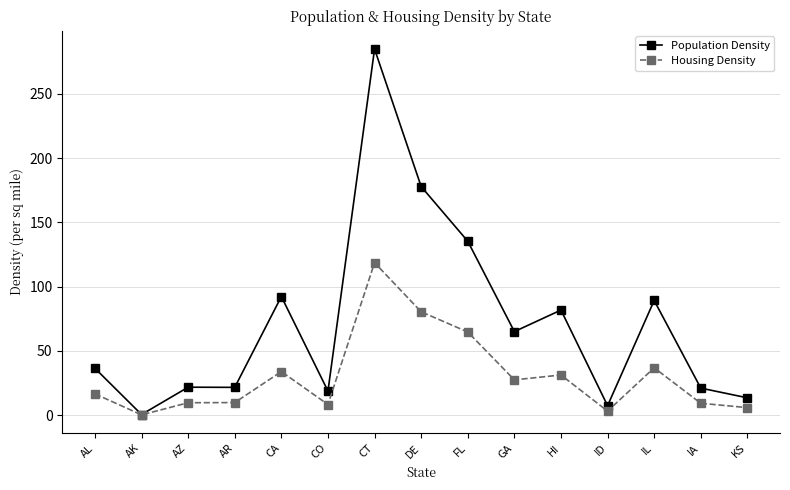

At which label is Population Density closest to 142?

FL